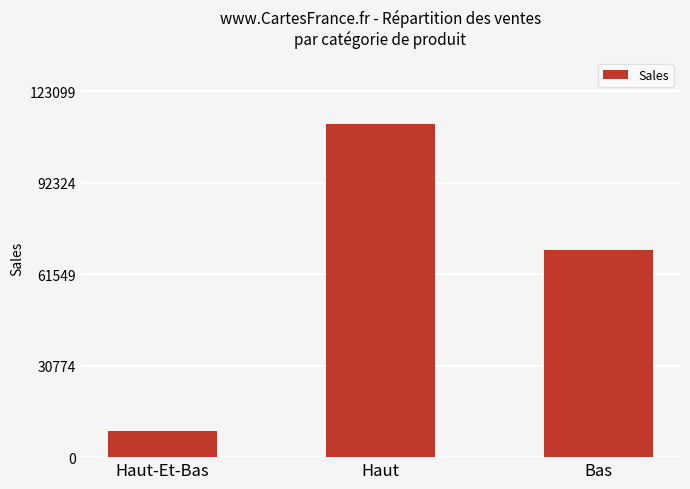

List the labels in order of value, largest first.

Haut, Bas, Haut-Et-Bas